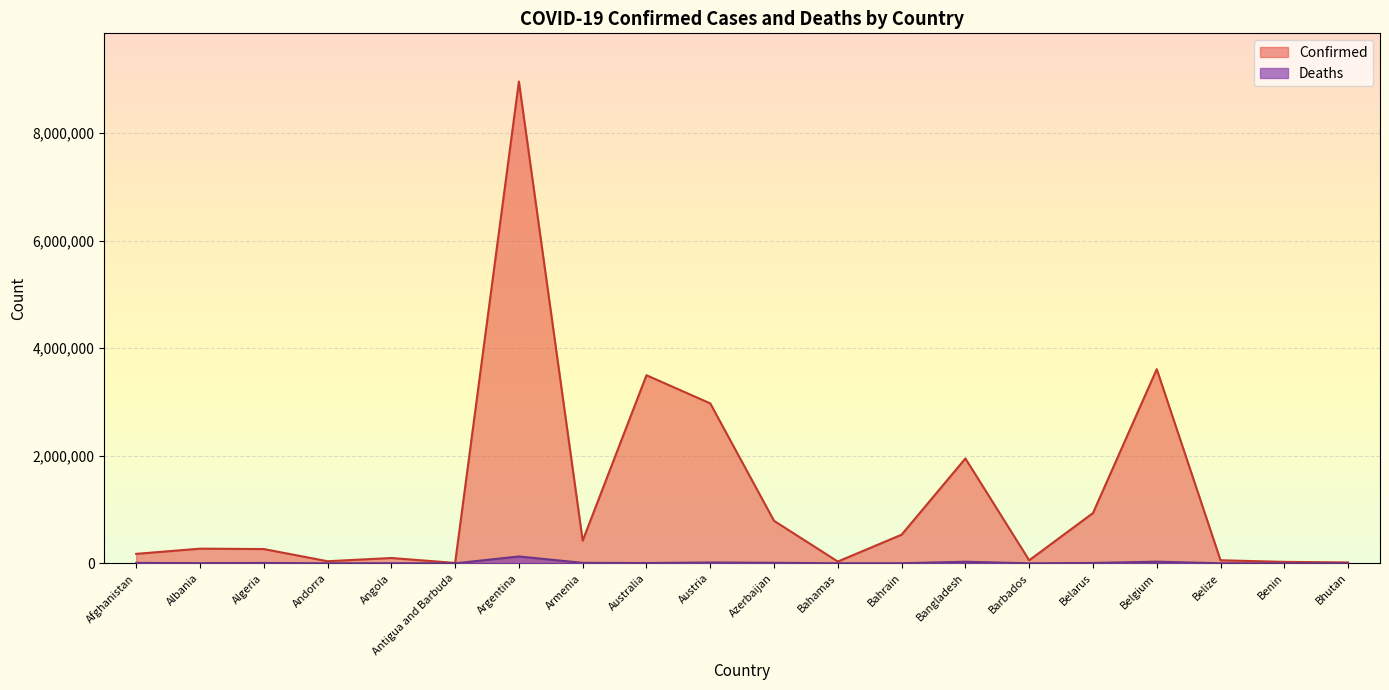

Reading right to left, transcribe all the data shown in this chart.

Confirmed: Bhutan=15946	Benin=26575	Belize=56976	Belgium=3609122	Belarus=934187	Barbados=56551	Bangladesh=1948471	Bahrain=532265	Bahamas=33180	Azerbaijan=789883	Austria=2972647	Australia=3496205	Armenia=421592	Argentina=8955458	Antigua and Barbuda=7461	Angola=98855	Andorra=38794	Algeria=265346	Albania=272412	Afghanistan=175525
Deaths: Bhutan=7	Benin=163	Belize=652	Belgium=30313	Belarus=6608	Barbados=323	Bangladesh=29097	Bahrain=1462	Bahamas=771	Azerbaijan=9558	Austria=15113	Australia=5520	Armenia=8560	Argentina=126955	Antigua and Barbuda=135	Angola=1900	Andorra=152	Algeria=6860	Albania=3483	Afghanistan=7636